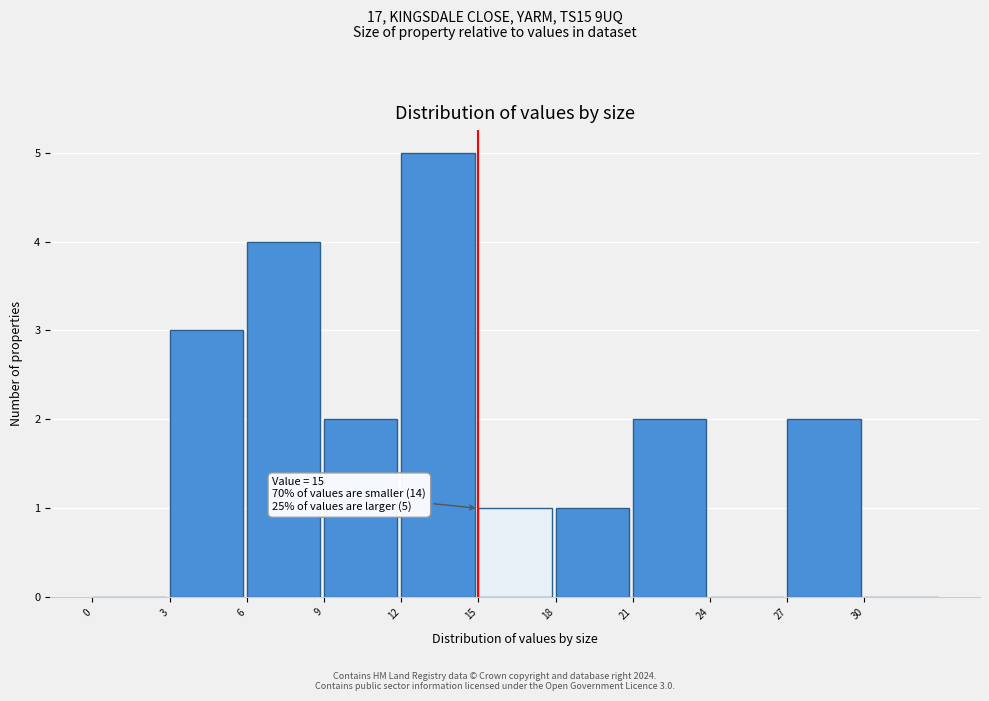

Which range on the x-axis has the tallest bar?

12 to 15